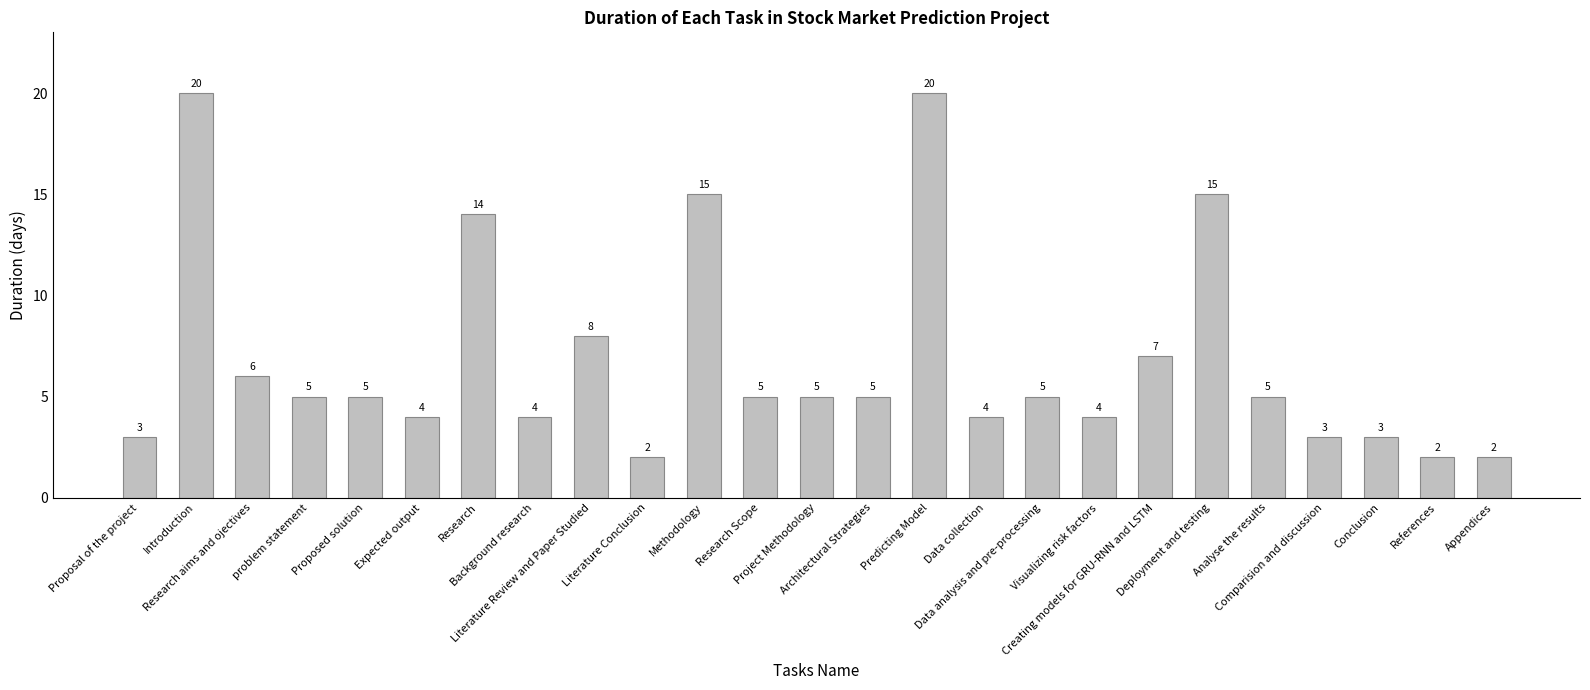

What position from the left is Expected output?

6